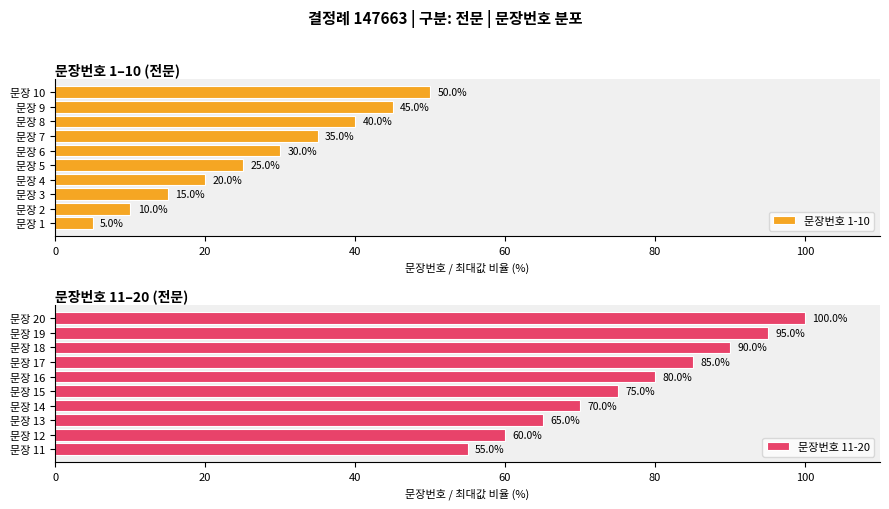

True or false: 문장번호 11-20 has a value of 80.0 at 문장 16.

True